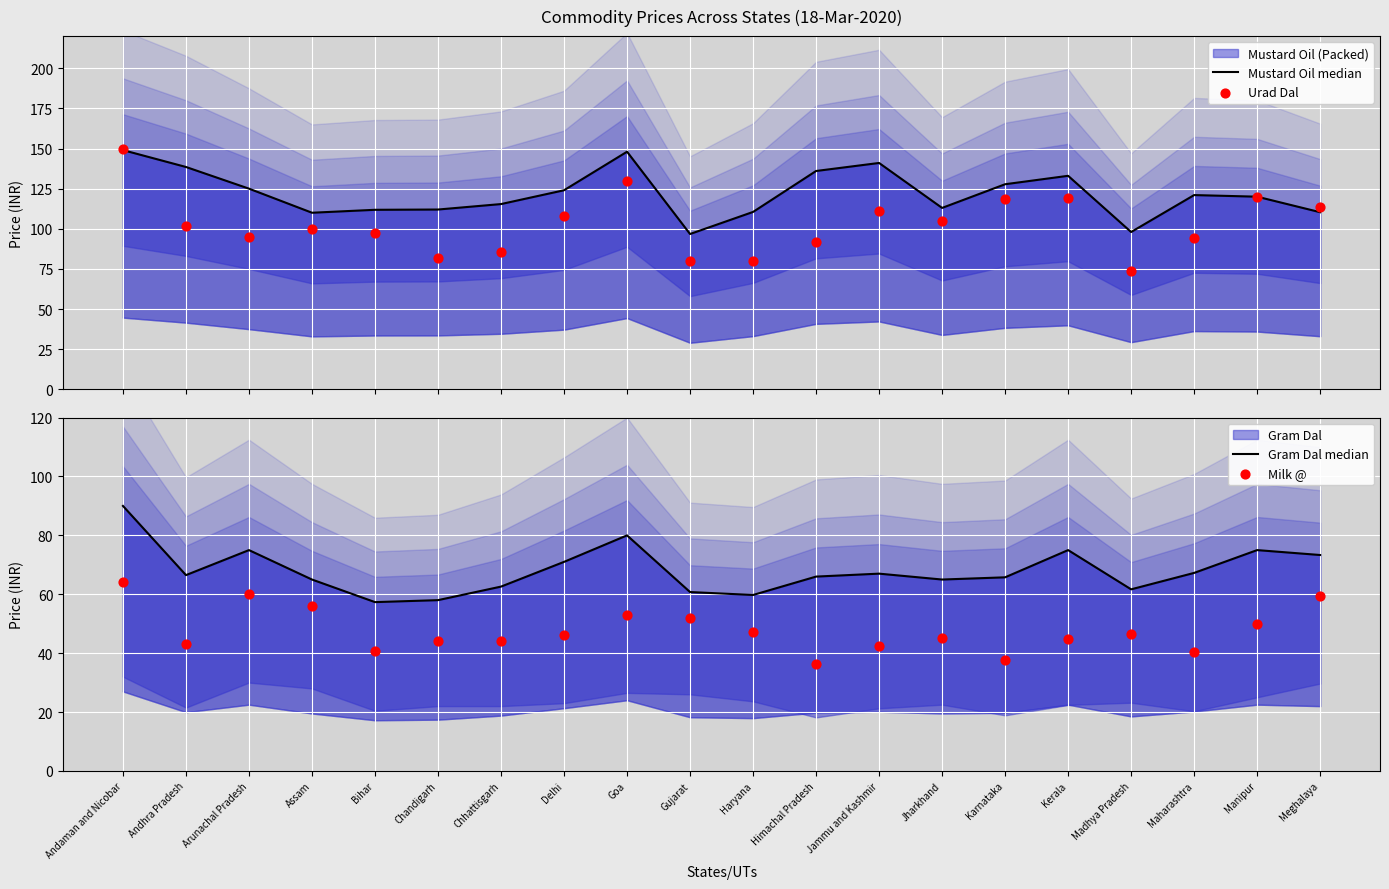

Which series reaches the minimum Y coordinate?

Milk @